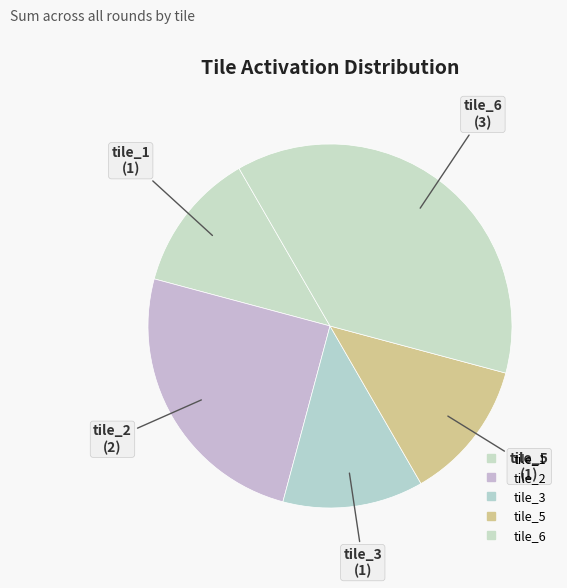

Count the number of slices in the pie.

5